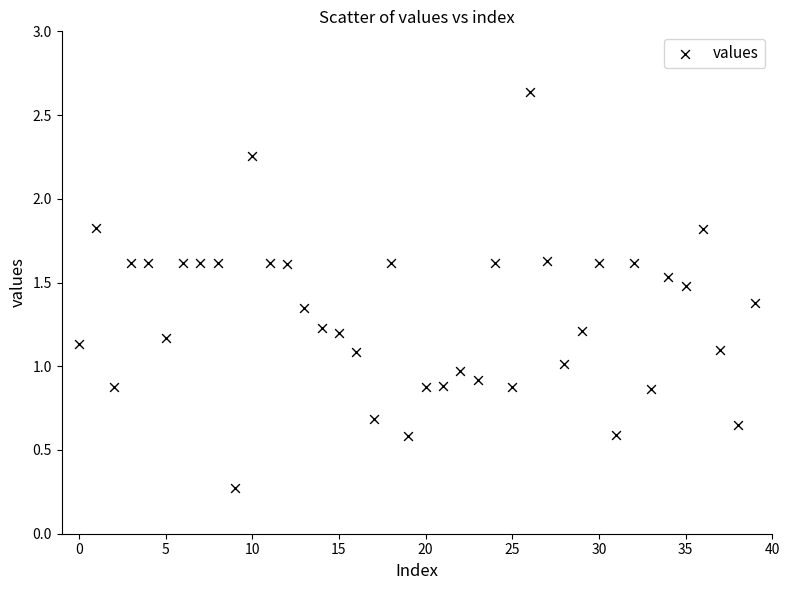

What is the range of Y values (max minus min)?

2.4